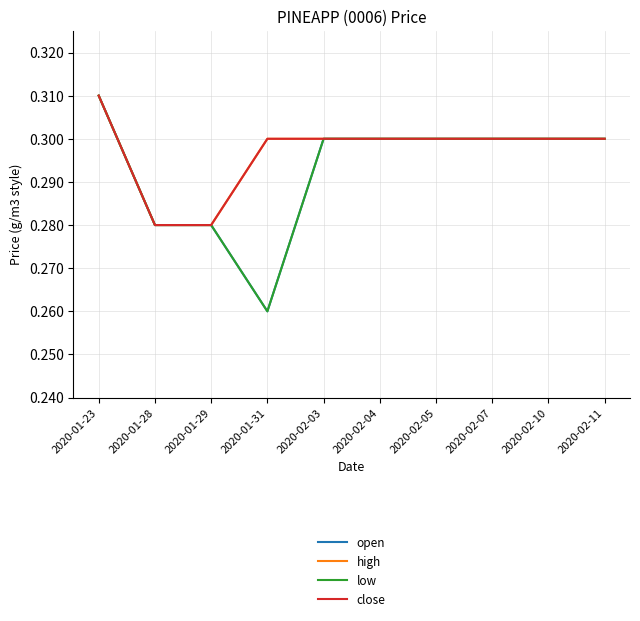

What is the label of the 6th point from the left?

2020-02-04